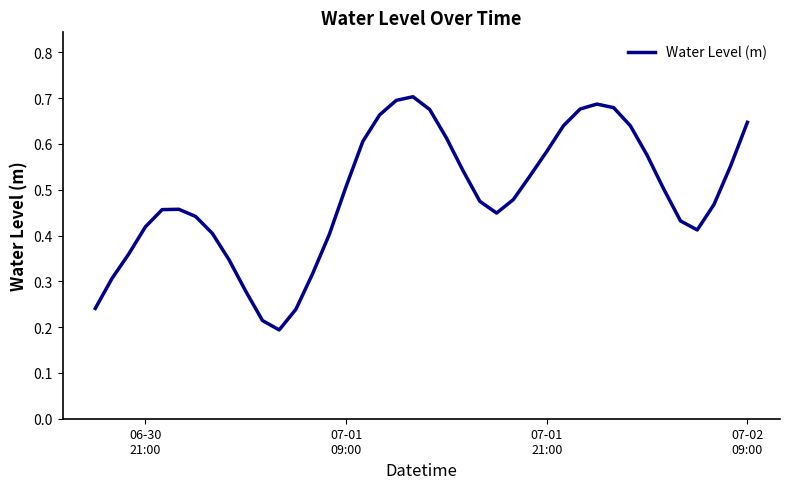

How many points are higher than both their immediate neighbors (excluding endpoints)?

3